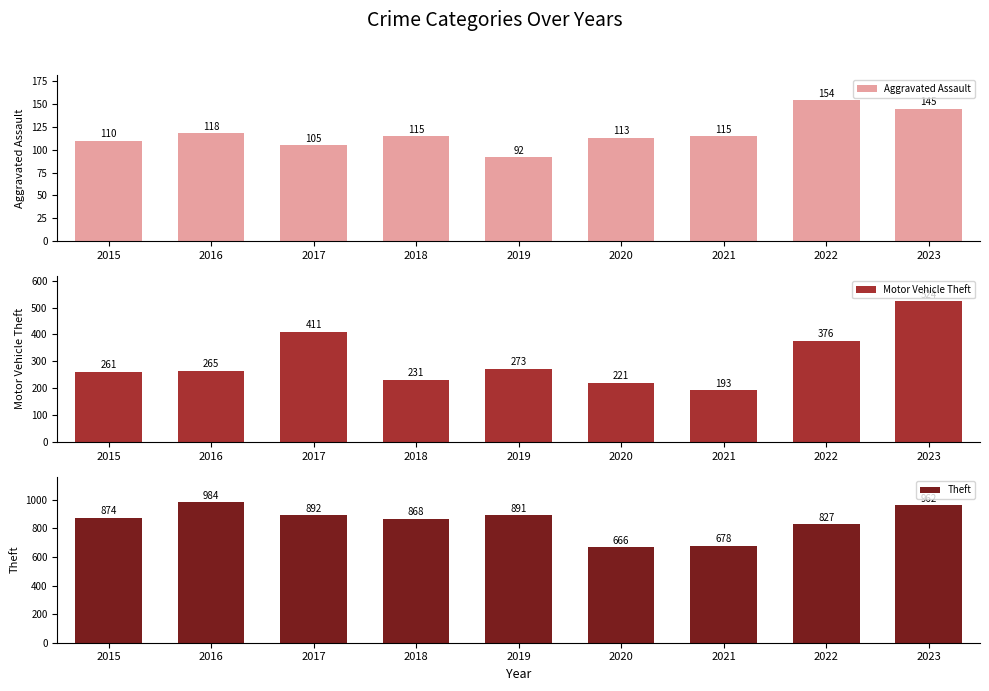

What is the sum of all Motor Vehicle Theft values?

2755